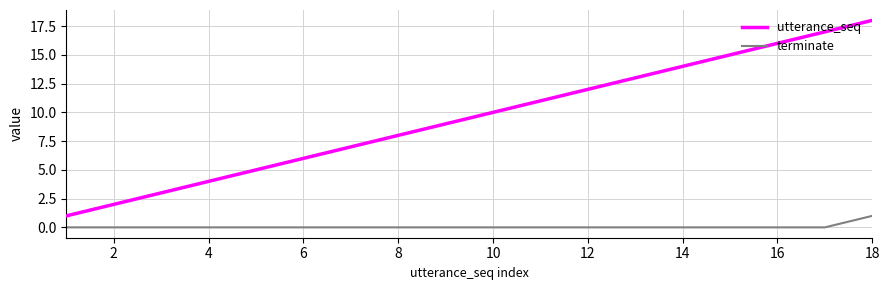

Reading left to right, extract all data points from this chart.

utterance_seq: 1	2	3	4	5	6	7	8	9	10	11	12	13	14	15	16	17	18
terminate: 0	0	0	0	0	0	0	0	0	0	0	0	0	0	0	0	0	1